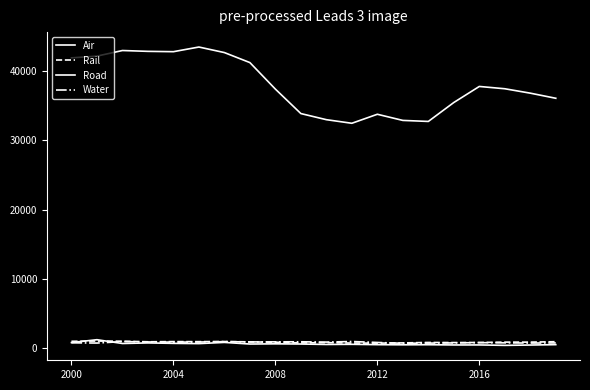

Does the chart display data point markers on the line(s)?

No